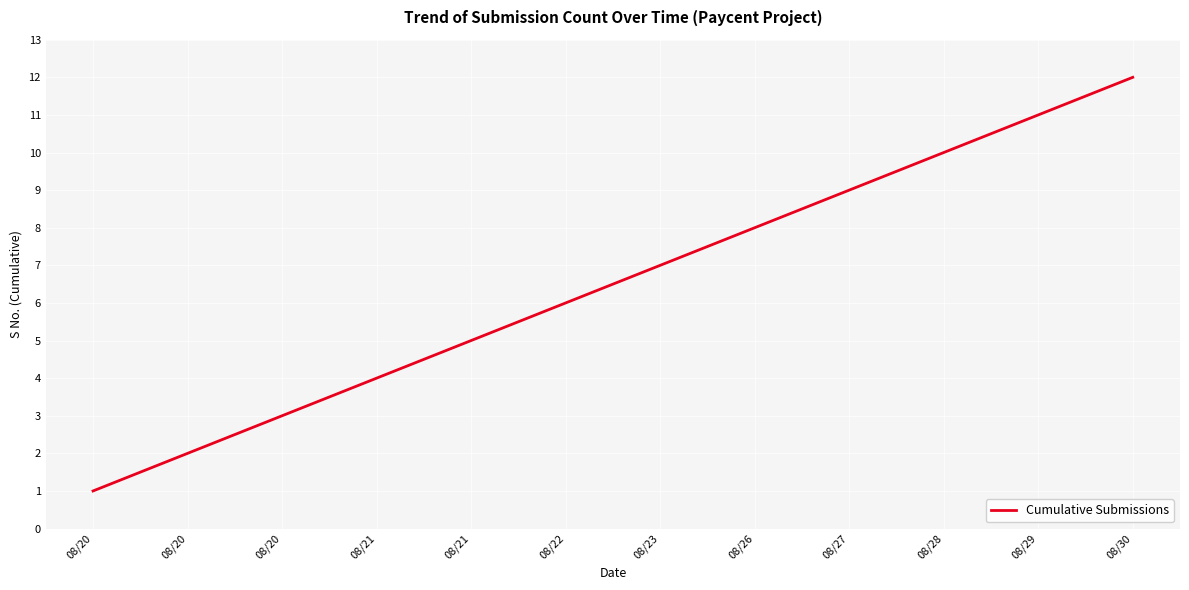

What is the value of the 6th point from the left?

6